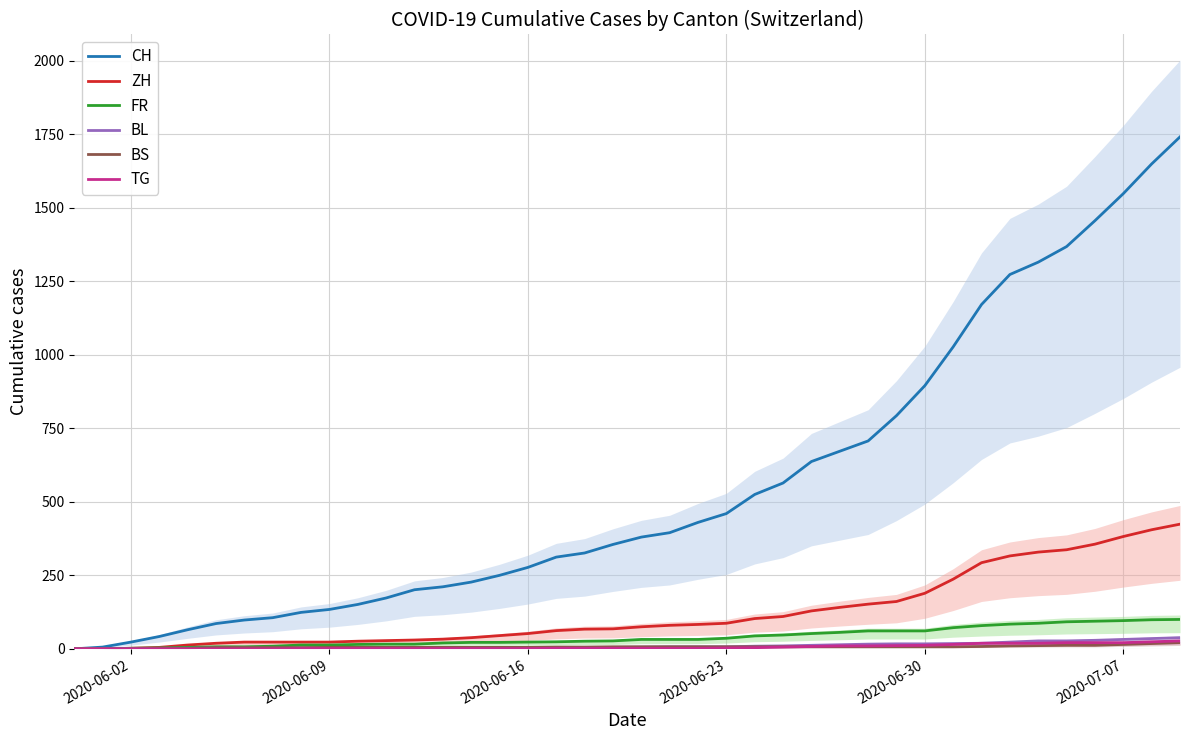

Does the chart display data point markers on the line(s)?

No